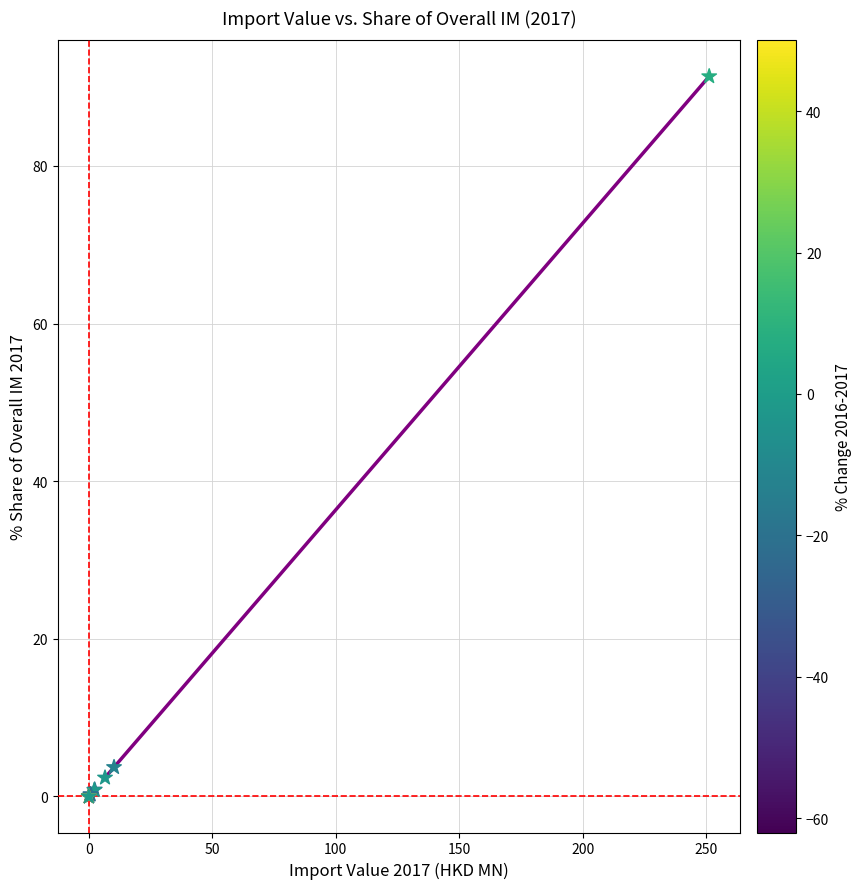

What Y value in the scatter plot is closest to 45?

3.7